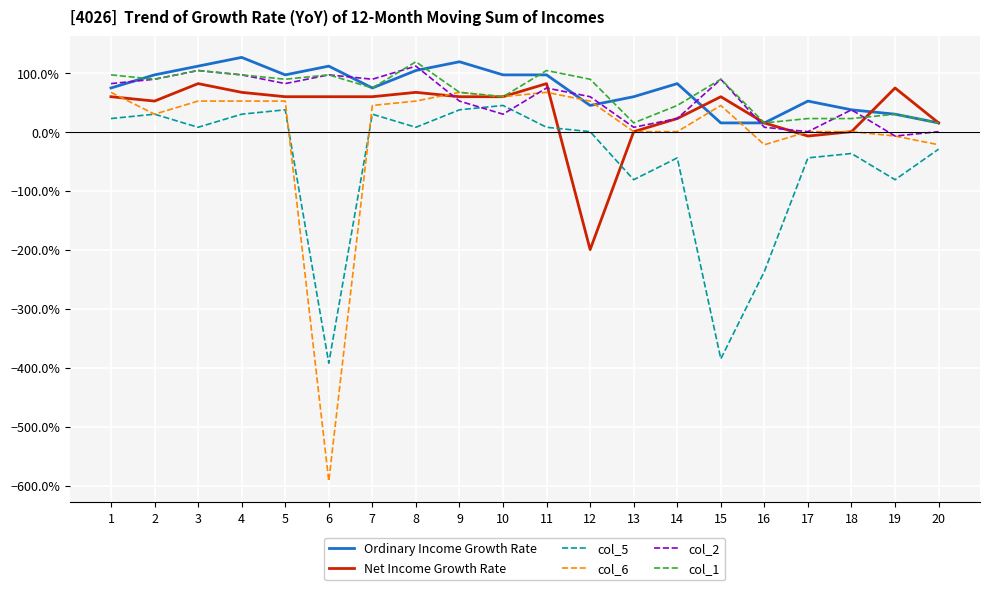

What is the total value across all series at 1?

401.4